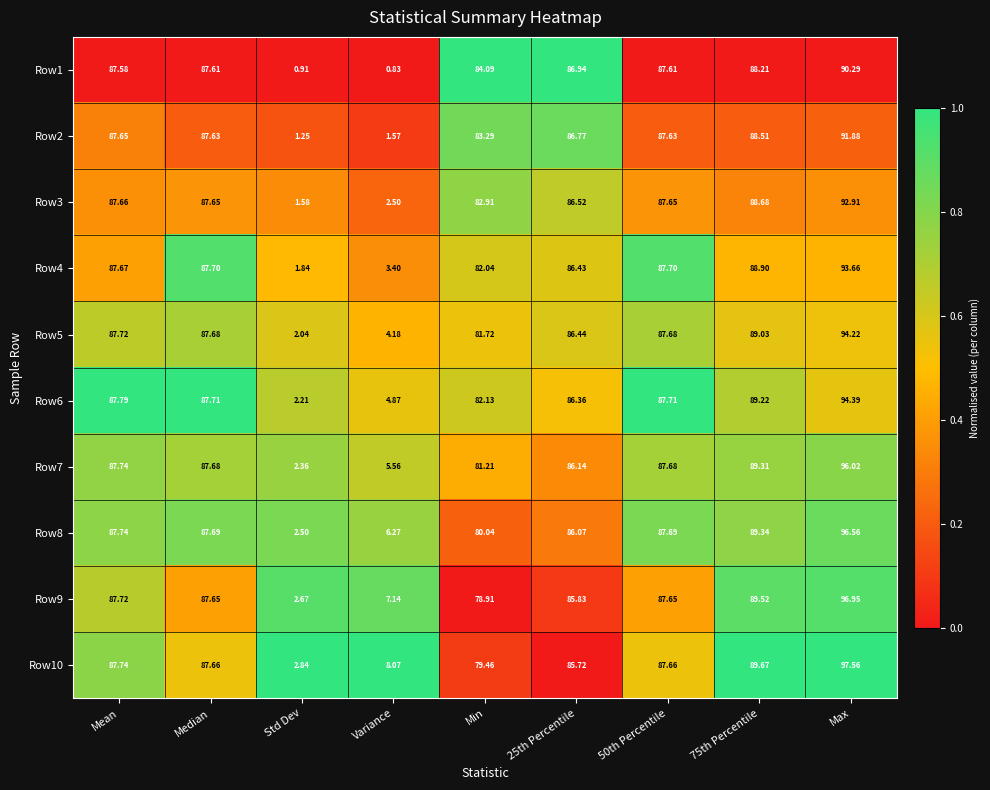

Is the value of Row2 at Mean greater than the value of Row9 at Variance?

Yes